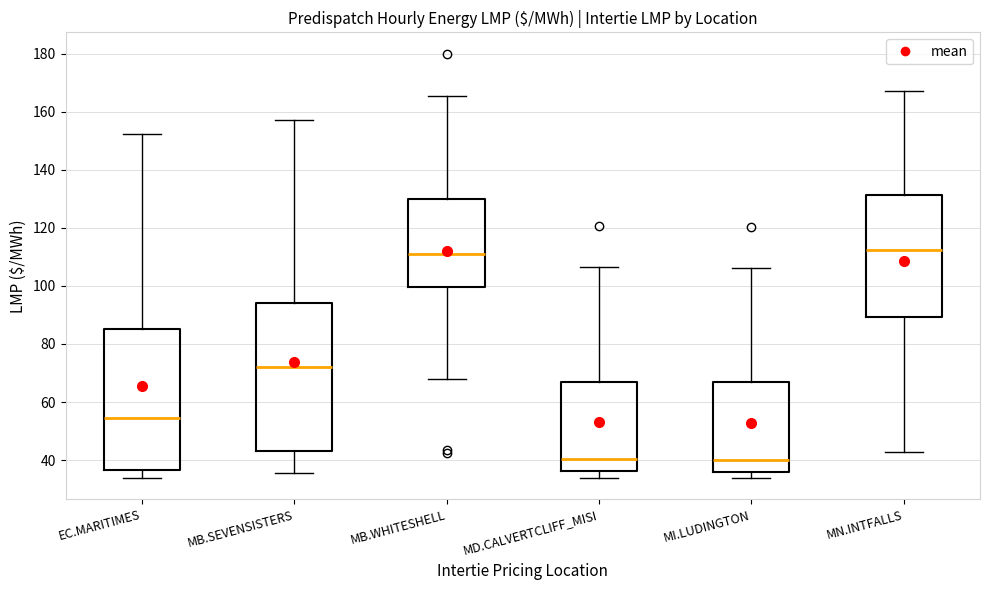

Reading left to right, read every box against the y-axis: the position of its median line, the range the box covers, and the ends of its whiskers. The values are not printed on the chart, so give them approximately, as read against the axis.

EC.MARITIMES: median 54, box 36 to 86, whiskers 34 to 152
MB.SEVENSISTERS: median 72, box 44 to 94, whiskers 36 to 158
MB.WHITESHELL: median 110, box 100 to 130, whiskers 68 to 166
MD.CALVERTCLIFF_MISI: median 40, box 36 to 66, whiskers 34 to 106
MI.LUDINGTON: median 40, box 36 to 66, whiskers 34 to 106
MN.INTFALLS: median 112, box 90 to 132, whiskers 42 to 168